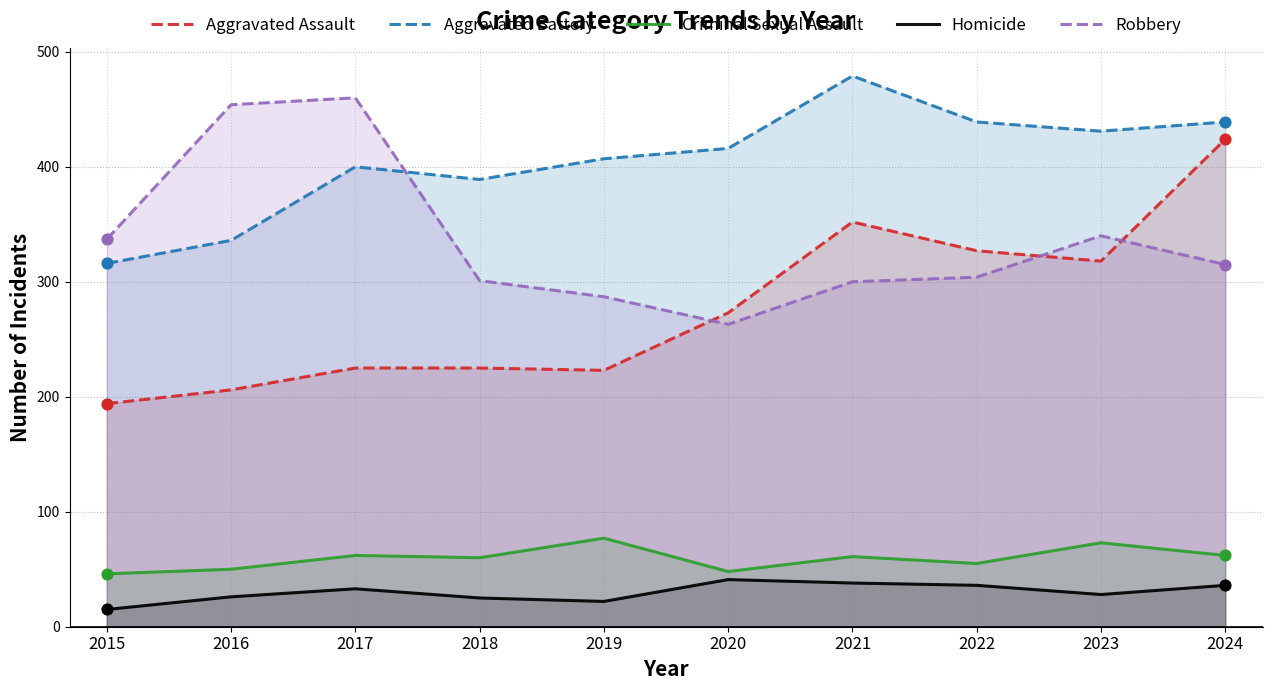

Which series has the largest total across all categories?

Aggravated Battery